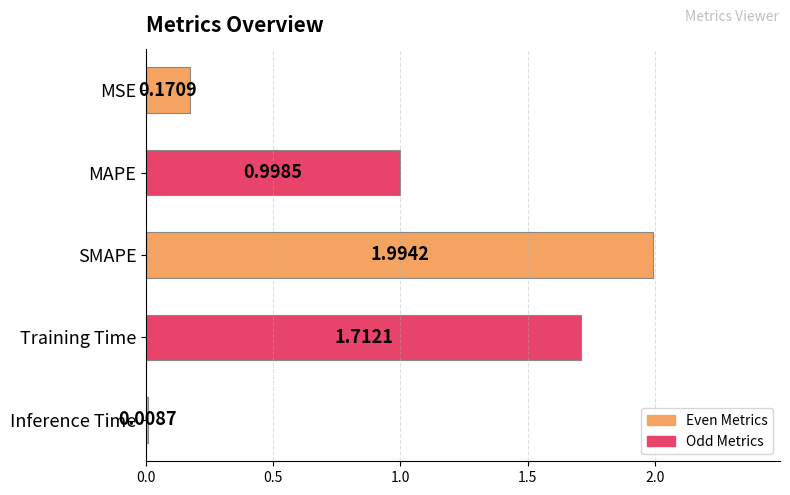

Which label corresponds to the smallest value in the chart?

Inference Time